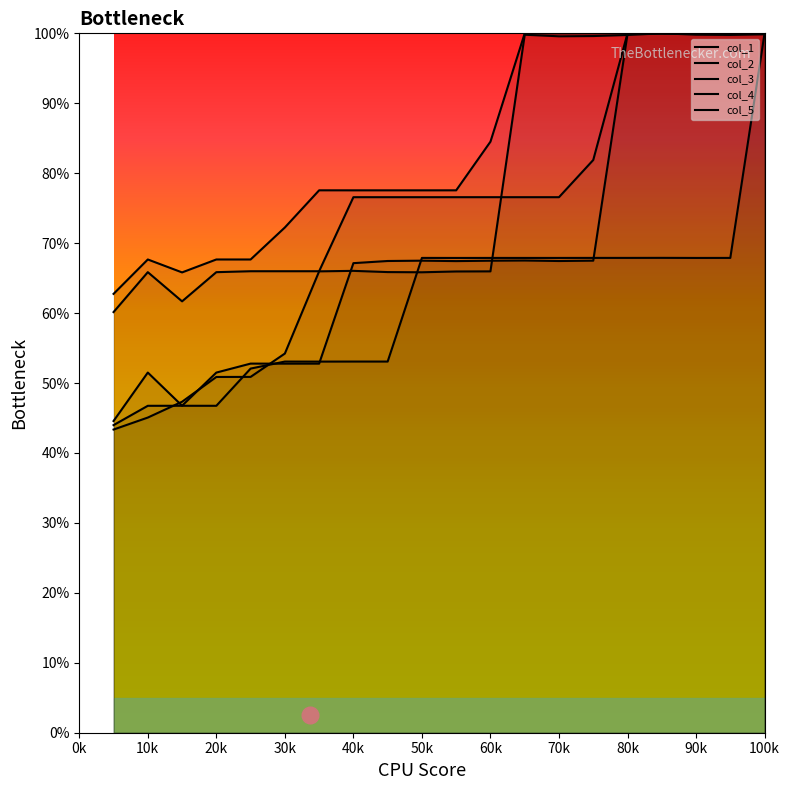

Where is the first local maximum for col_4?

10